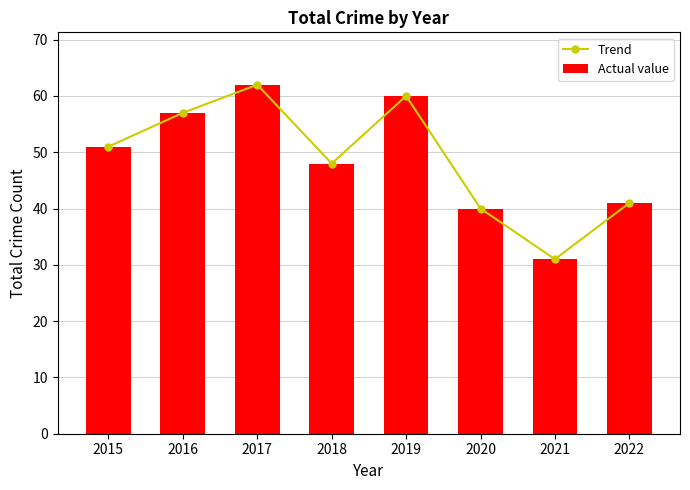

Is the value of Actual value at 2016 greater than the value of Trend at 2019?

No